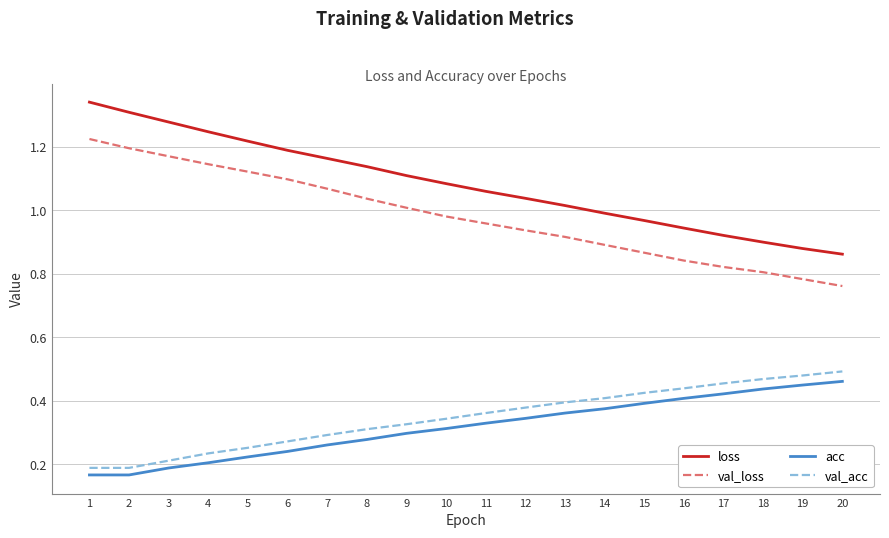

How many val_acc values are between 0 and 1?

20